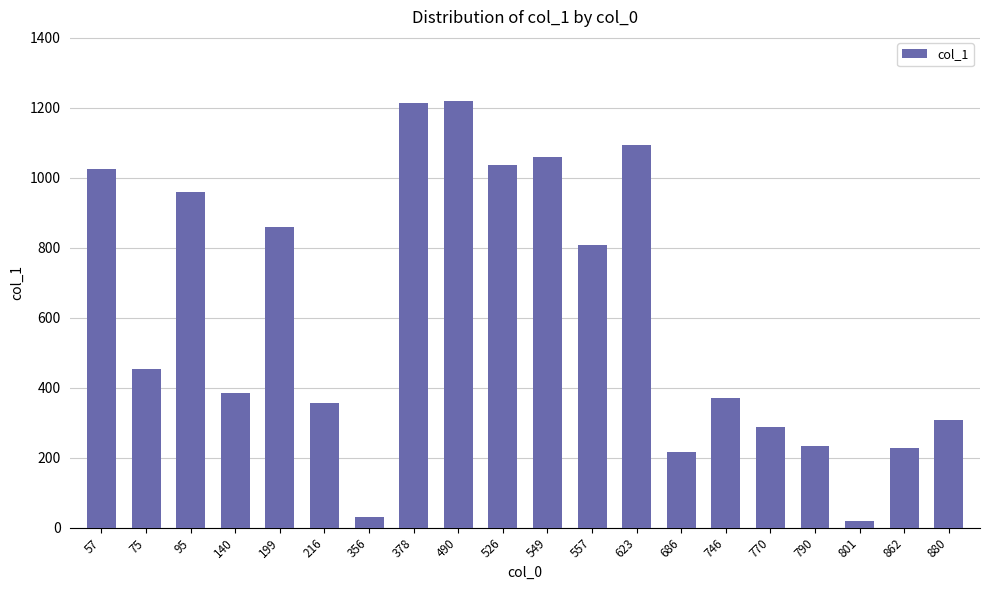

Approximately how many times larger is the value at 199 compared to 801?

47.8